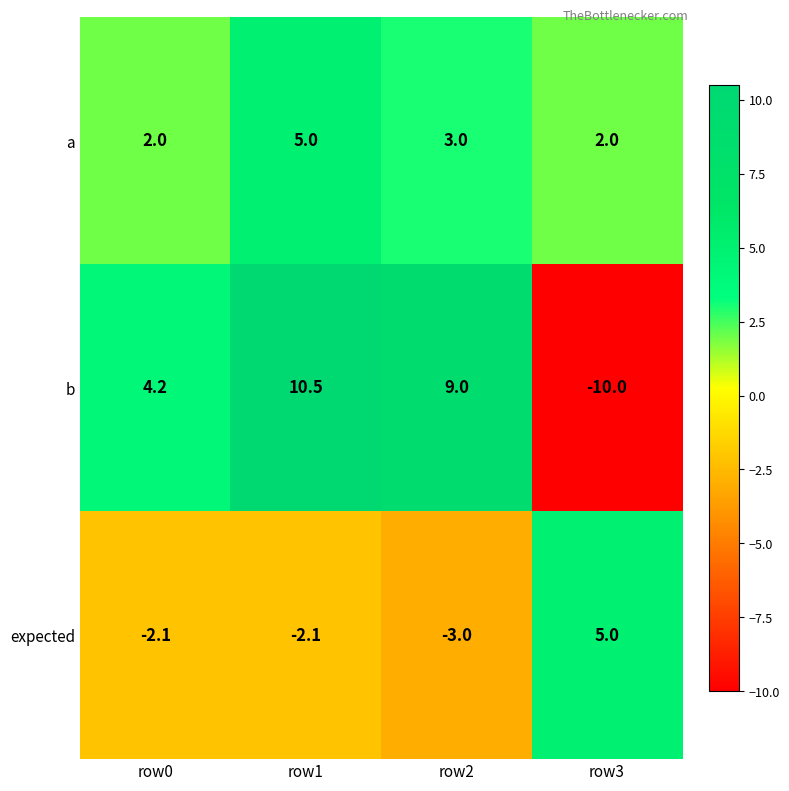

At which label is b closest to 0?

row0